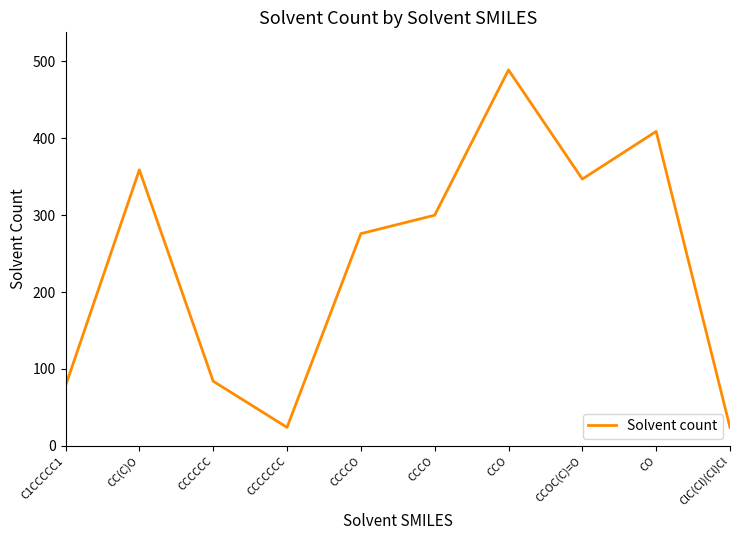

What is the sum of all values?

2390